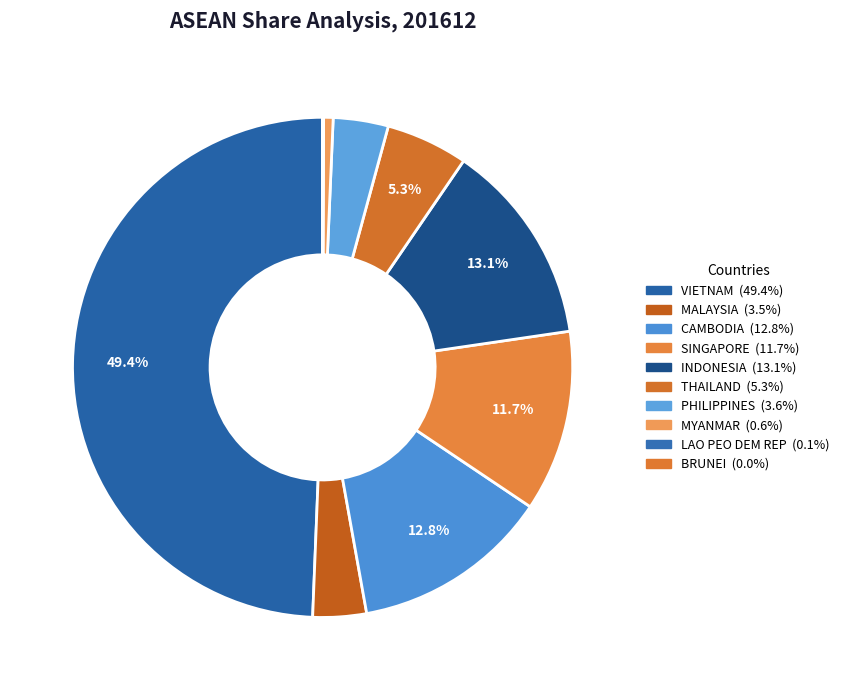

Is there a majority slice in this chart?

No